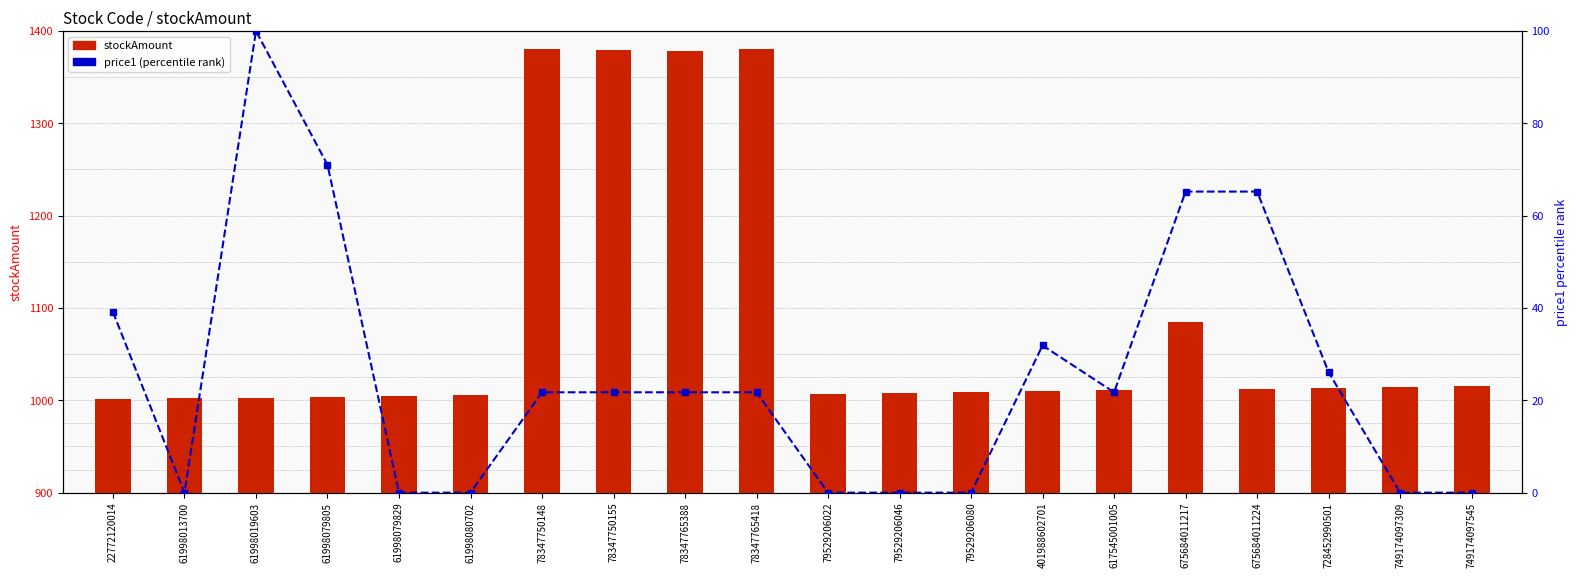

Where does the price1 (percentile) series first go above 21?

22772120014